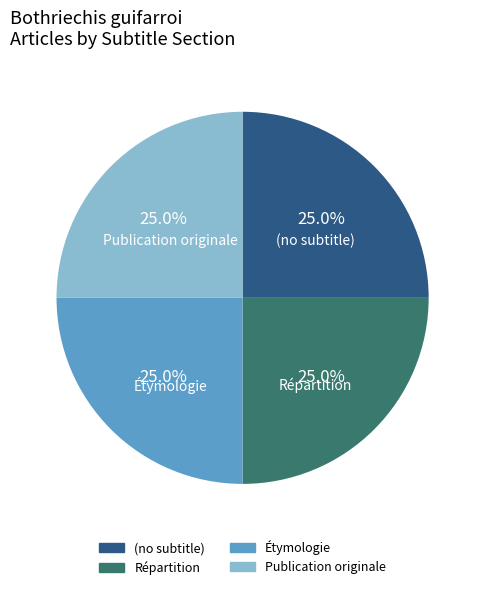

Approximately how many times larger is the value at Étymologie compared to (no subtitle)?

1.0